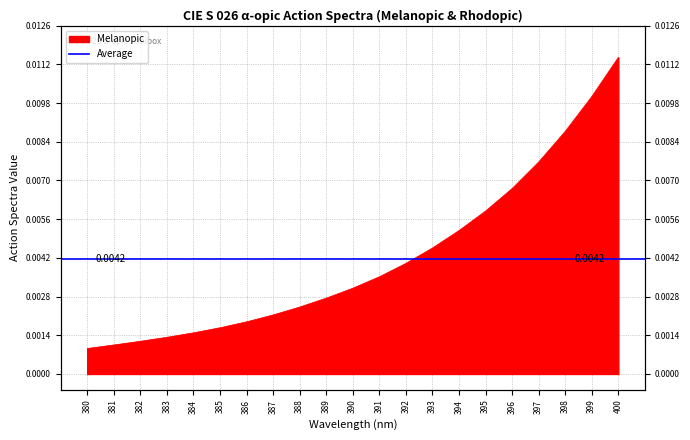

Does the chart display data point markers on the line(s)?

No